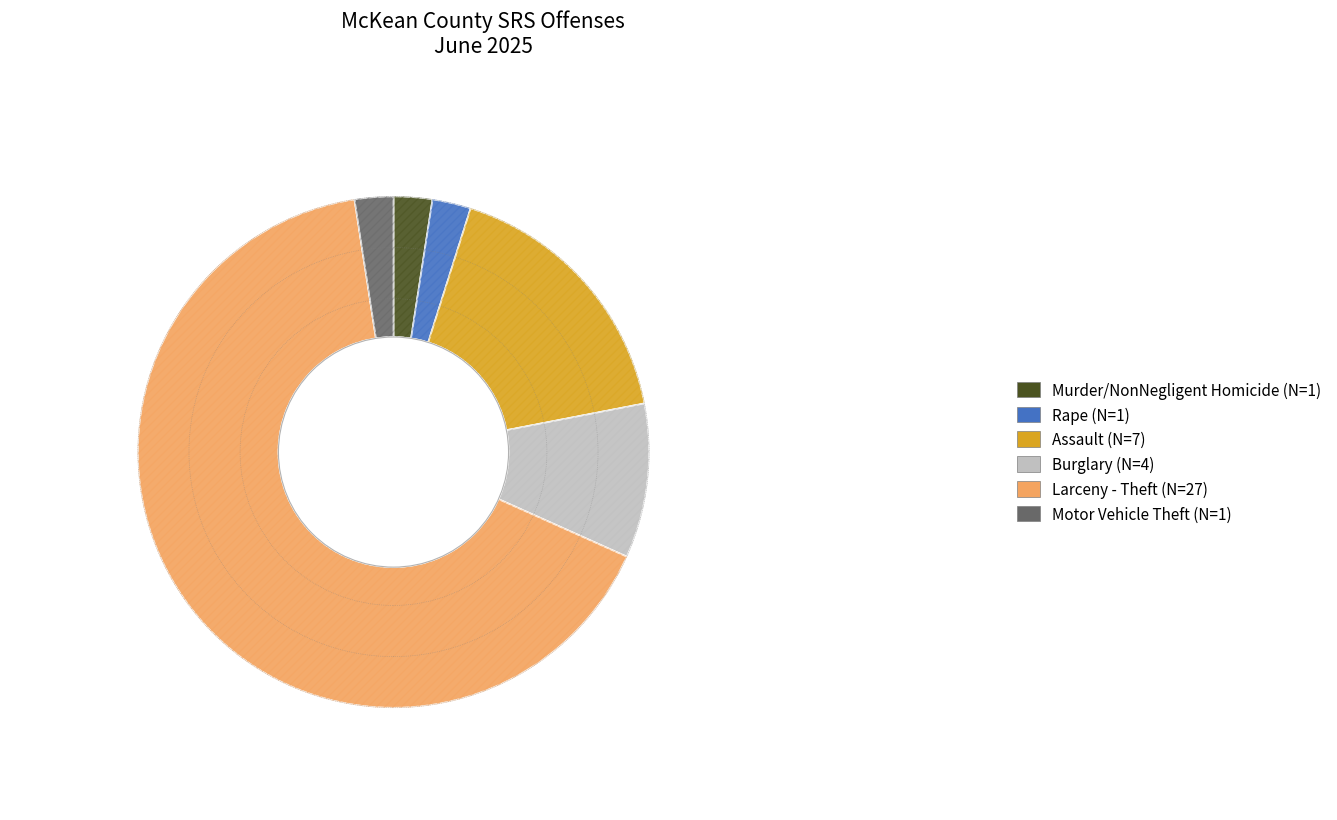

Between Assault and Larceny - Theft, which is larger?

Larceny - Theft